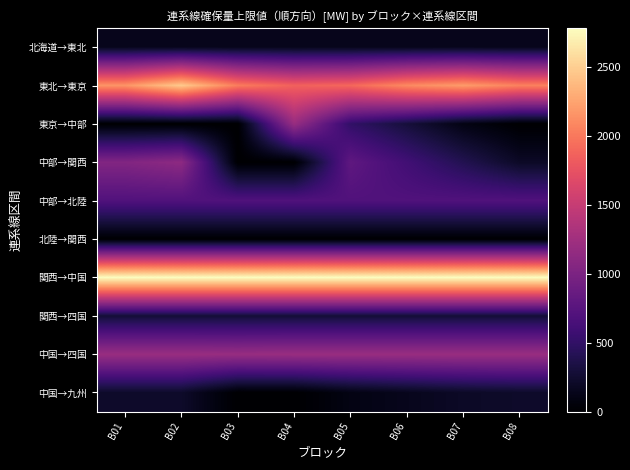

Reading left to right, extract all data points from this chart.

北海道→東北: B01=150.0	B02=150.0	B03=150.0	B04=150.0	B05=150.0	B06=150.0	B07=150.0	B08=150.0
東北→東京: B01=2158.8	B02=2470.1	B03=2023.2	B04=1859.3	B05=1900.0	B06=2100.0	B07=2200.0	B08=2050.0
東京→中部: B01=0.0	B02=0.0	B03=0.0	B04=1189.6	B05=500.0	B06=300.0	B07=100.0	B08=0.0
中部→関西: B01=1040.0	B02=1120.0	B03=0.0	B04=0.0	B05=800.0	B06=600.0	B07=400.0	B08=200.0
中部→北陸: B01=700.0	B02=700.0	B03=700.0	B04=700.0	B05=700.0	B06=700.0	B07=700.0	B08=700.0
北陸→関西: B01=0.0	B02=0.0	B03=0.0	B04=0.0	B05=0.0	B06=0.0	B07=0.0	B08=0.0
関西→中国: B01=2780.0	B02=2780.0	B03=2780.0	B04=2780.0	B05=2780.0	B06=2780.0	B07=2780.0	B08=2780.0
関西→四国: B01=286.0	B02=286.0	B03=286.0	B04=286.0	B05=286.0	B06=286.0	B07=286.0	B08=286.0
中国→四国: B01=1200.0	B02=1200.0	B03=1190.0	B04=1200.0	B05=1200.0	B06=1200.0	B07=1200.0	B08=1200.0
中国→九州: B01=220.0	B02=220.0	B03=0.0	B04=0.0	B05=100.0	B06=150.0	B07=200.0	B08=220.0